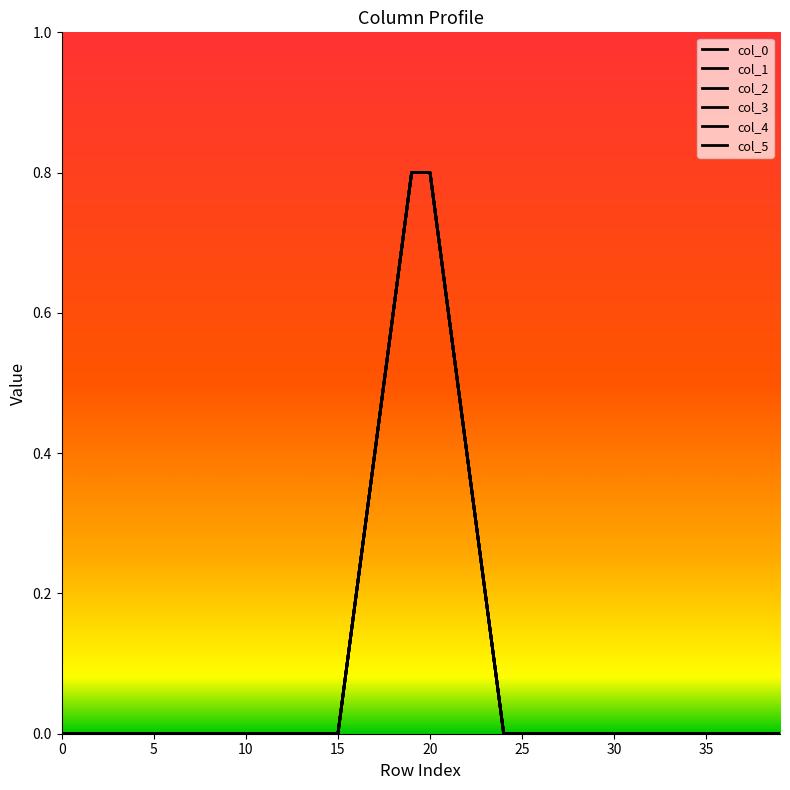

Which series has the widest spread of values?

col_0